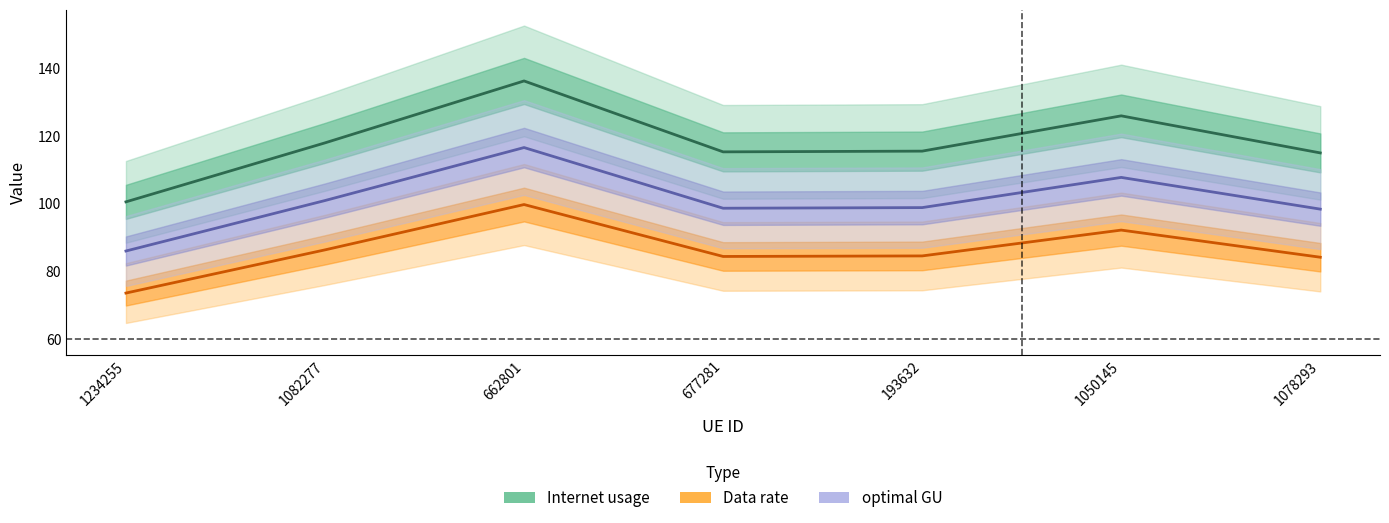

What is the label of the 1st point from the left?

1234255